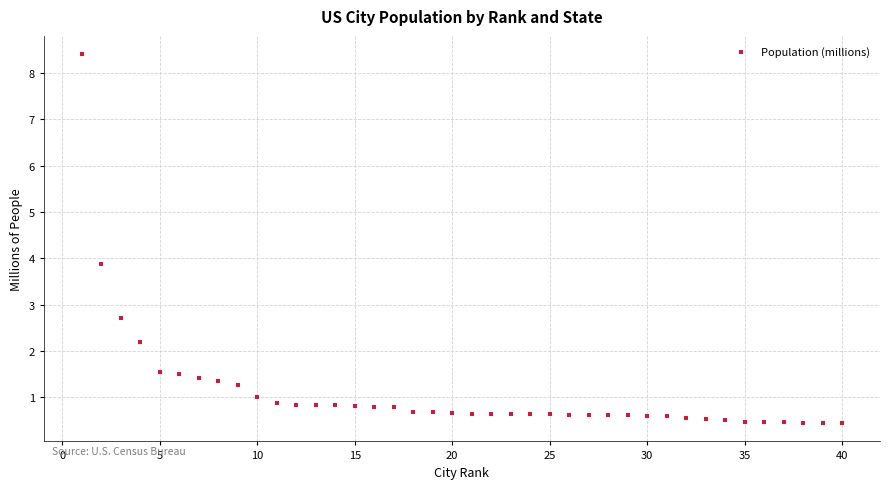

What Y value in the scatter plot is closest to 4?

3.9